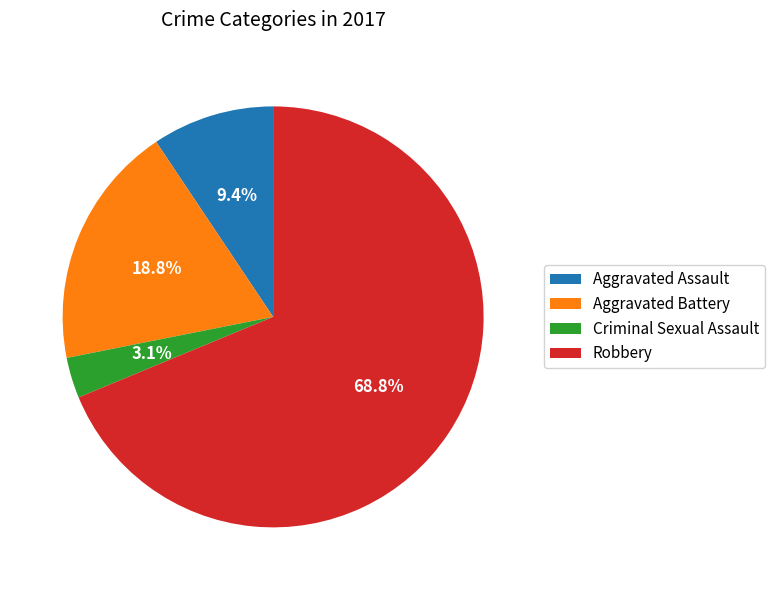

How many slices are in this pie chart?

4